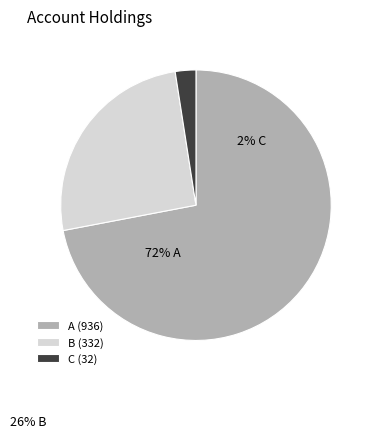

What is the smallest slice in the pie chart?

C (32)